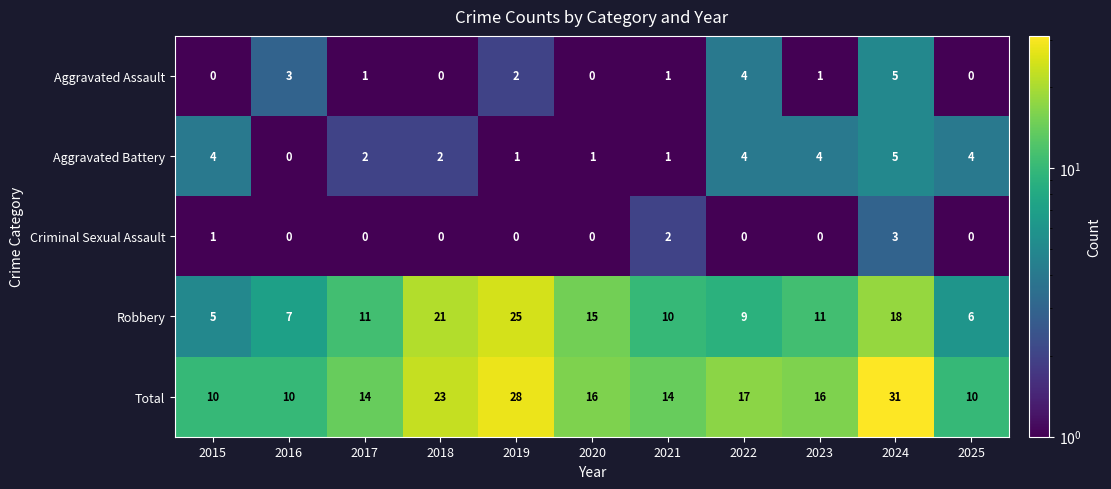

What is the sum of the Aggravated Battery values at 2024 and 2019?

6